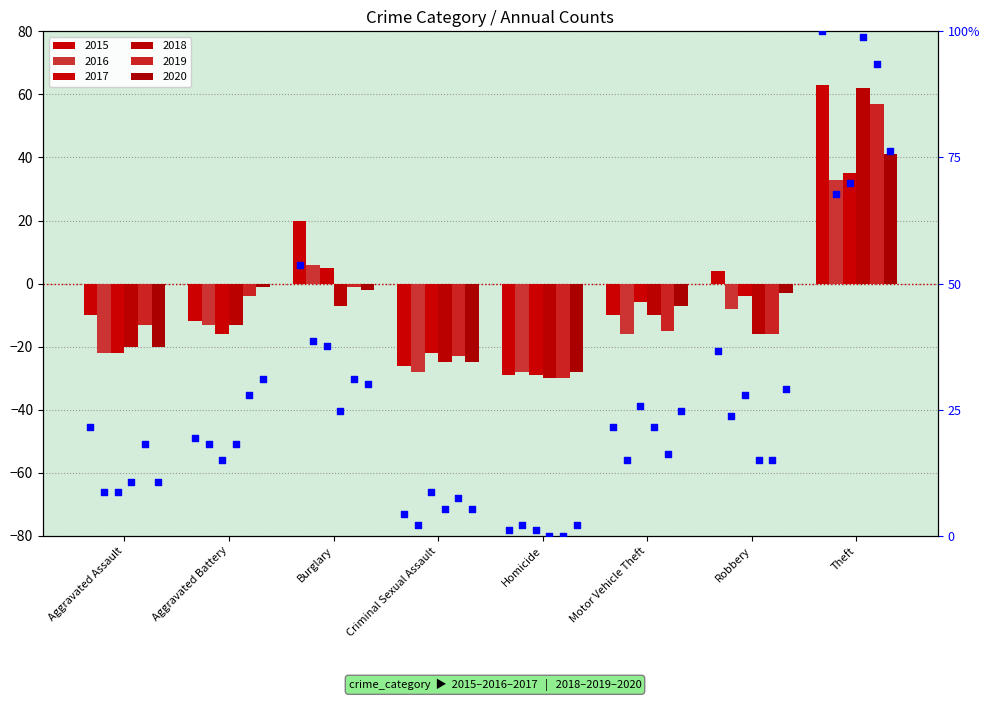

What is the change in value from Aggravated Assault to Criminal Sexual Assault?

-17.2